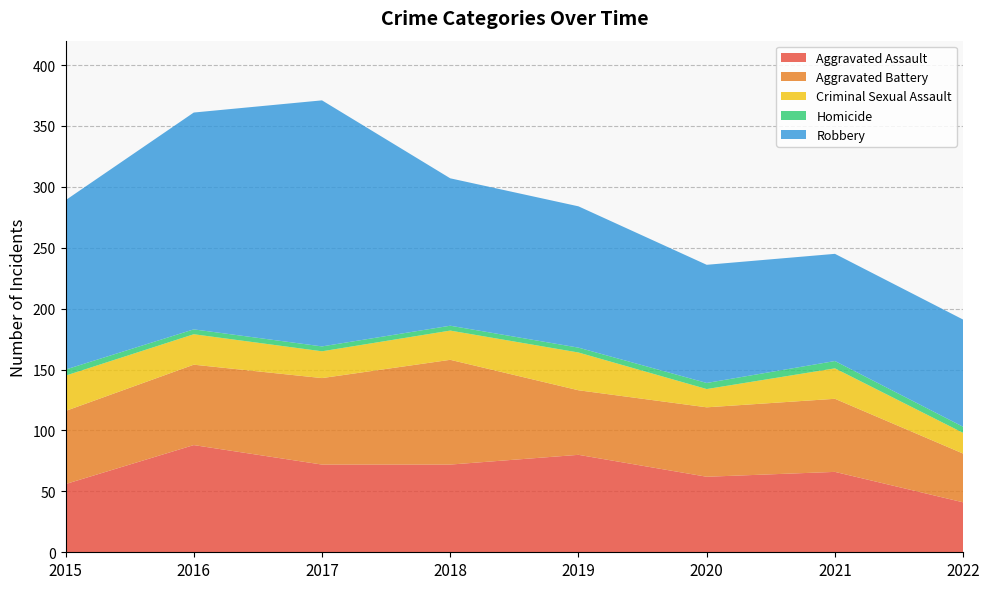

Reading right to left, transcribe all the data shown in this chart.

Aggravated Assault: 41	66	62	80	72	72	88	56
Aggravated Battery: 40	60	57	53	86	71	66	60
Criminal Sexual Assault: 17	25	15	31	24	22	25	29
Homicide: 5	6	5	4	4	4	4	5
Robbery: 88	88	97	116	121	202	178	139